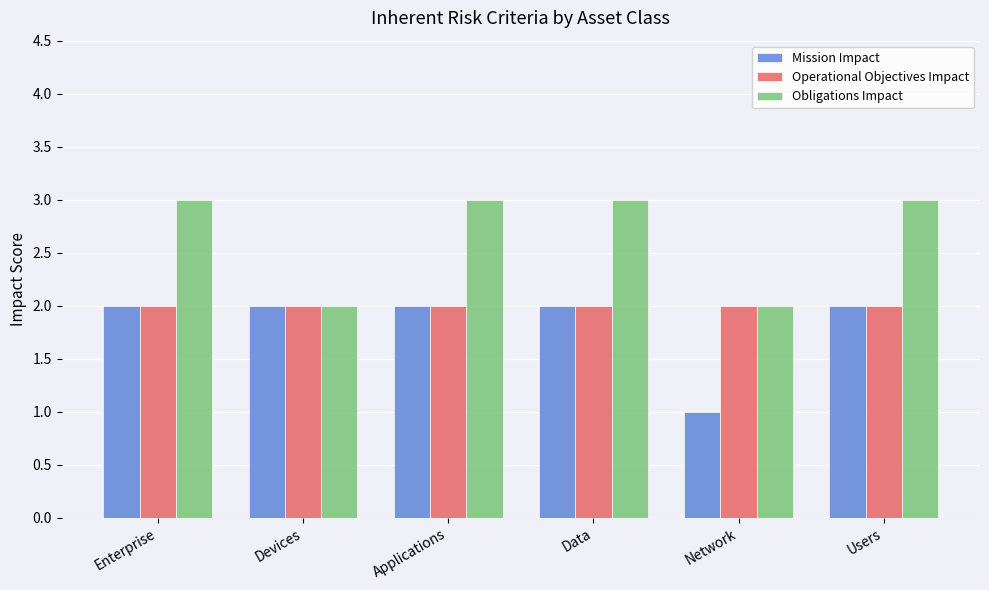

Read the Obligations Impact value at Applications.

3